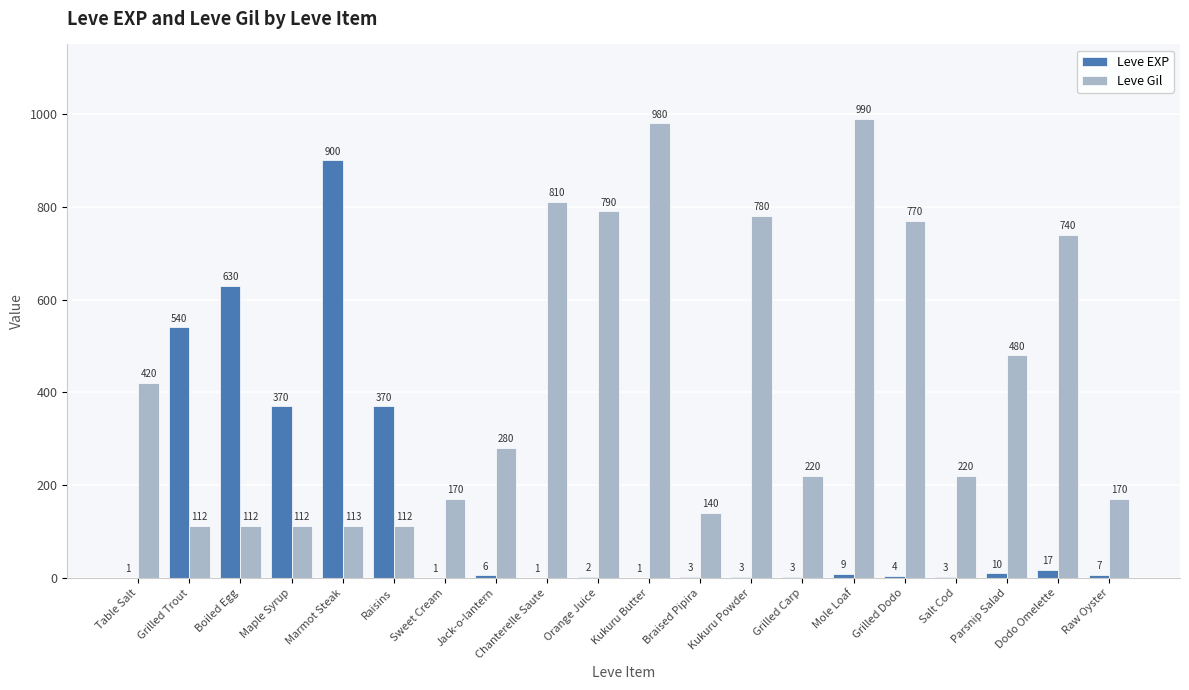

What is the difference between the Leve Gil values at Salt Cod and Raisins?

108